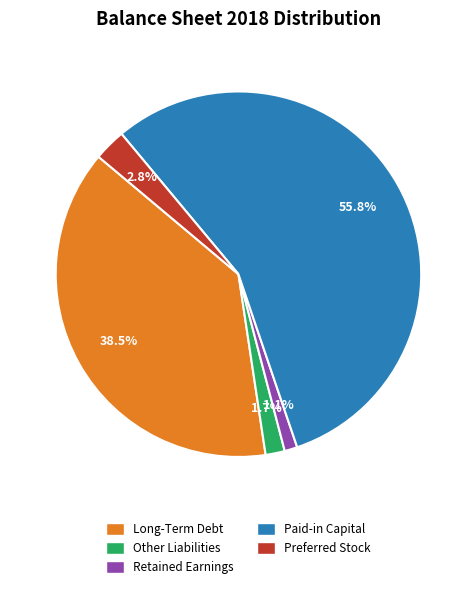

Is there a majority slice in this chart?

Yes